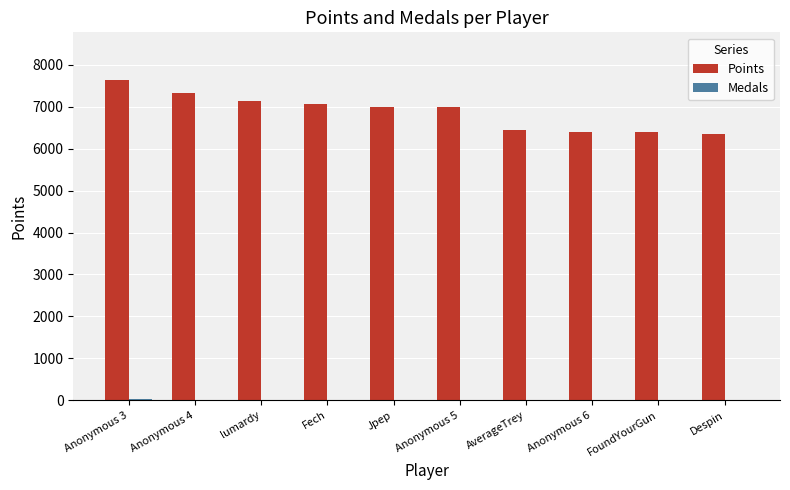

True or false: Points has a value of 7068 at Fech.

True